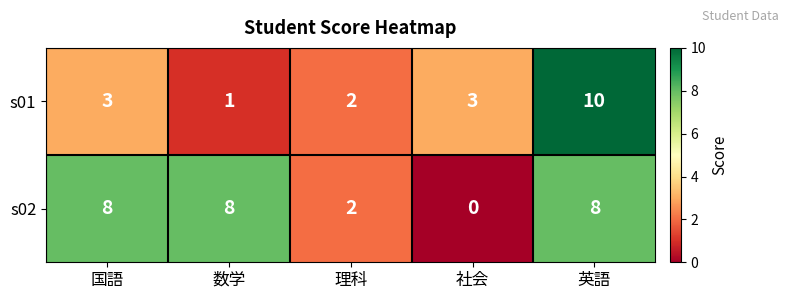

What is the approximate value of s01 at 国語?

3